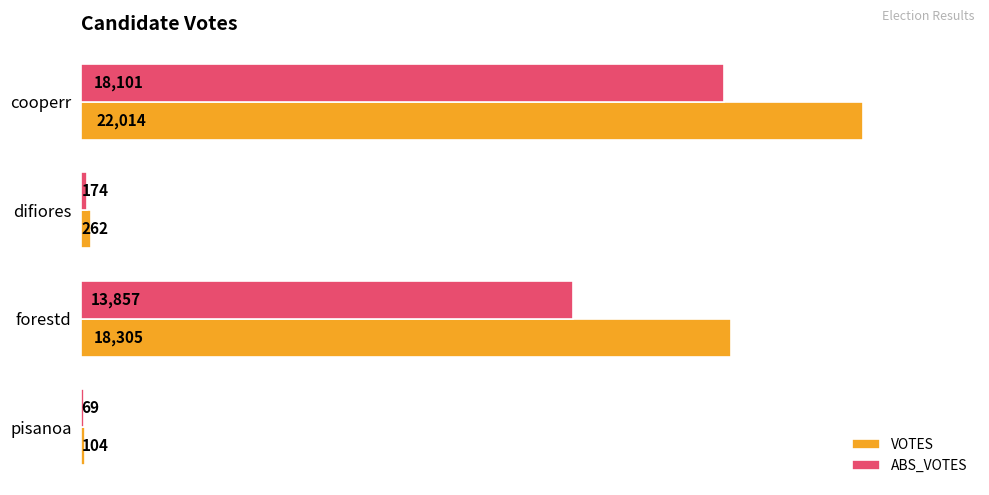

Which series changed the most between cooperr and forestd?

ABS_VOTES